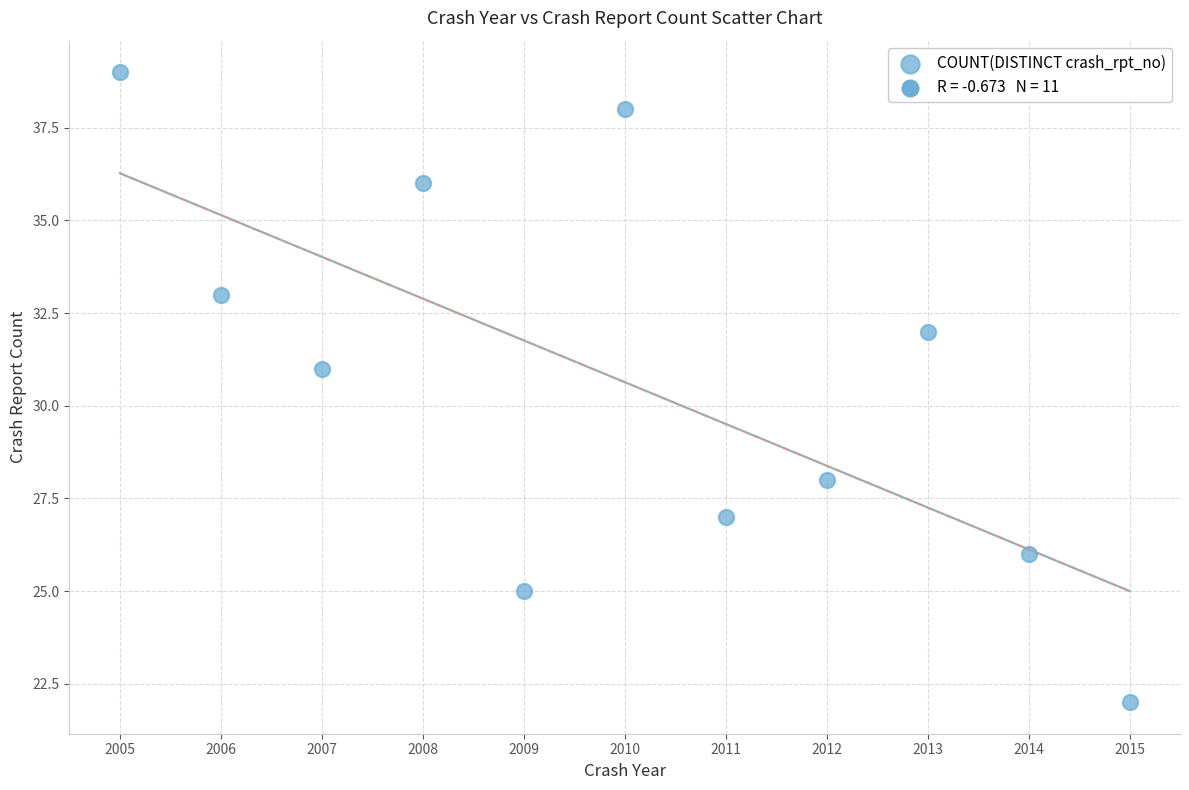

What Y value in the scatter plot is closest to 30?

31